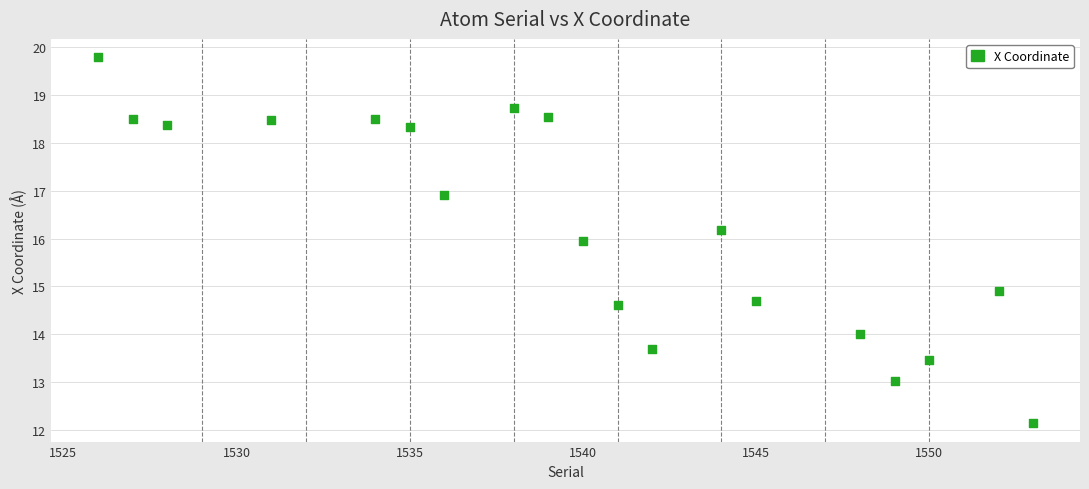

What is the range of Y values (max minus min)?

7.6